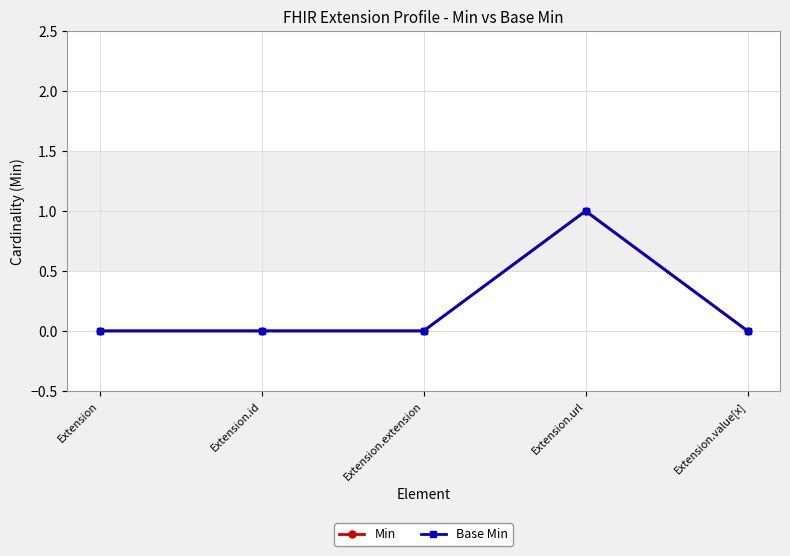

Is this an area chart (filled region under the line)?

No